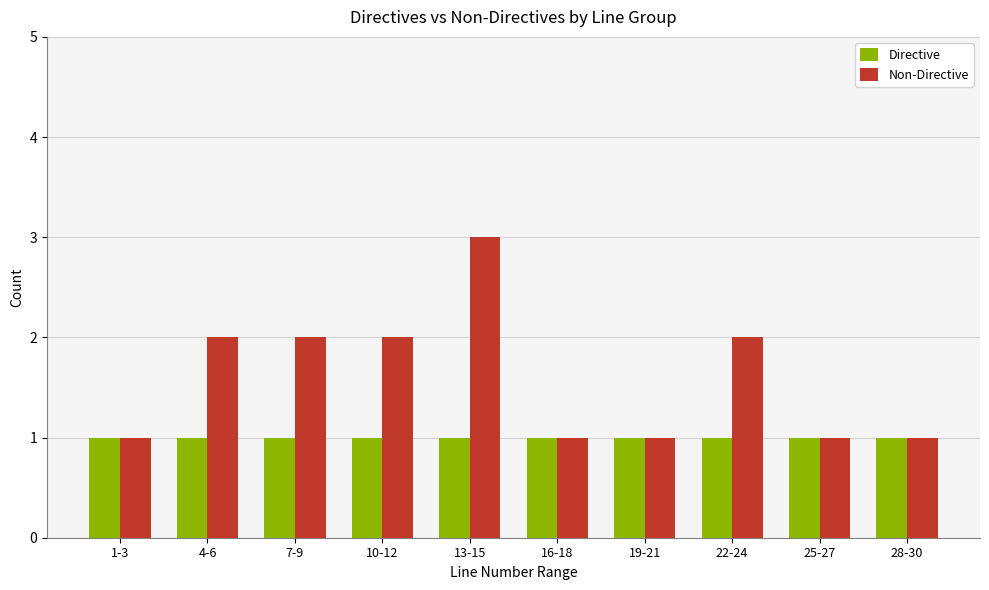

List the series in order of their peak value, lowest first.

Directive, Non-Directive